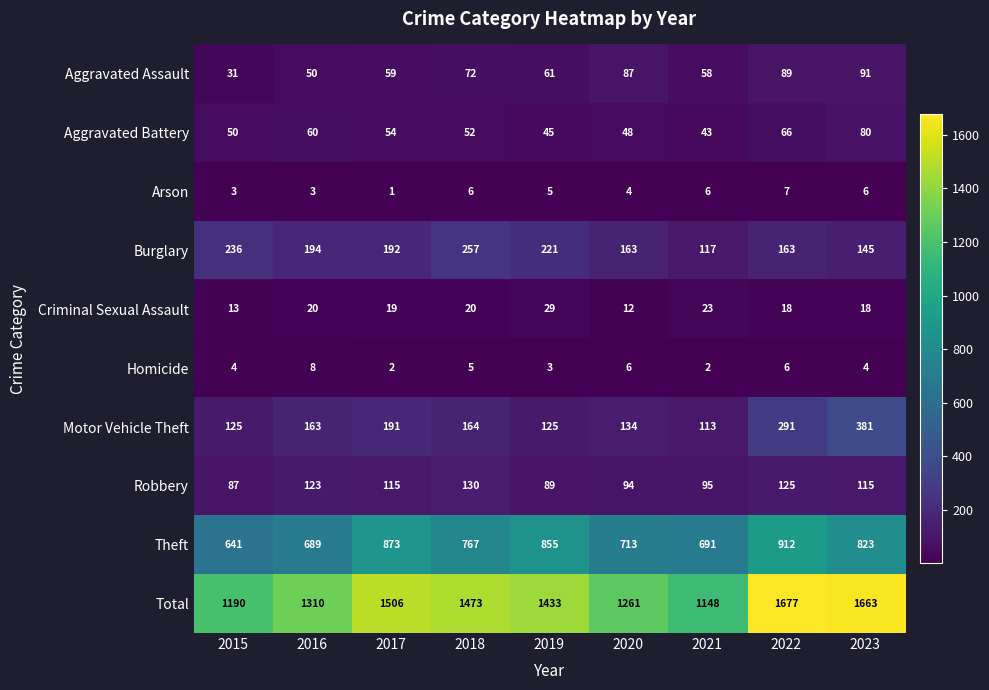

What is the sum of all Burglary values?

1688